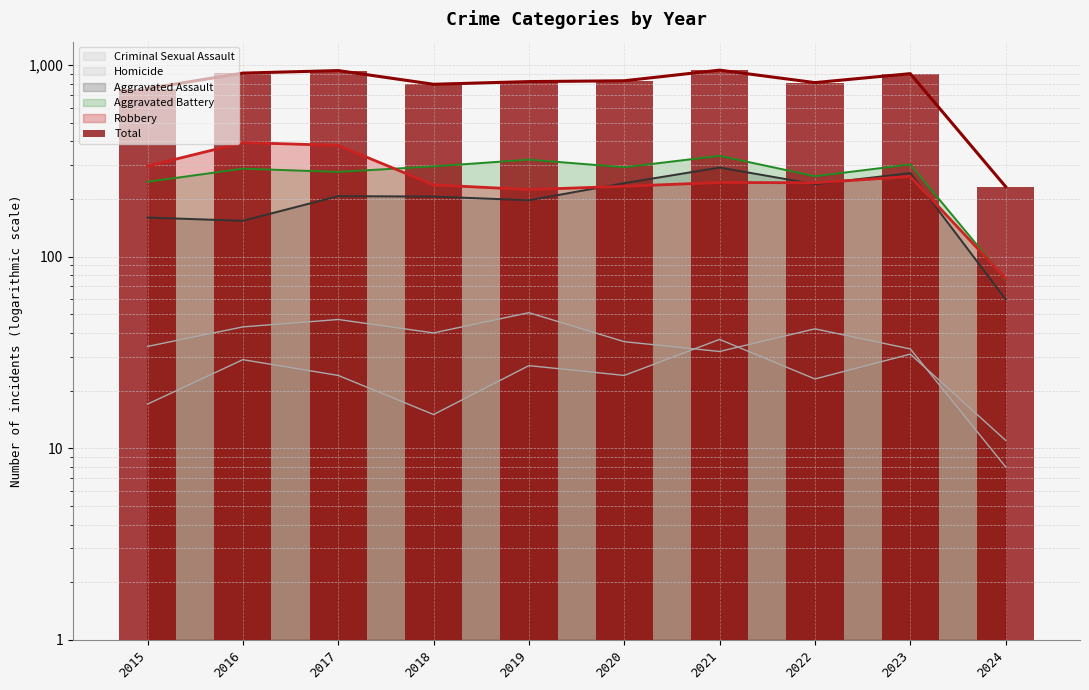

What is the value of the 7th bar from the left?

941